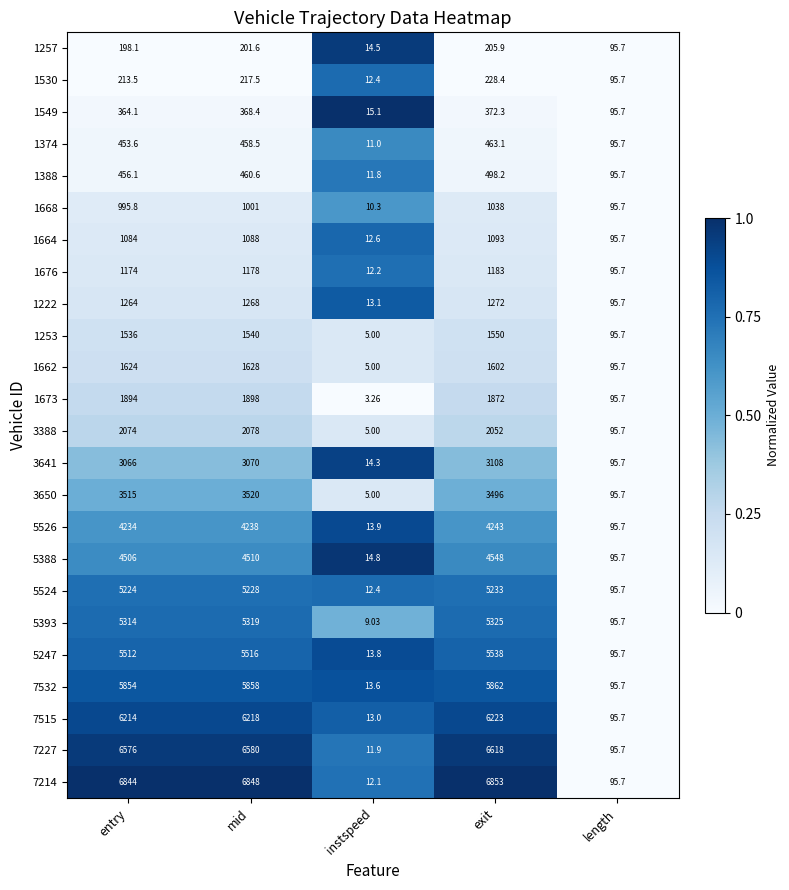

Which series has the largest total across all categories?

7214